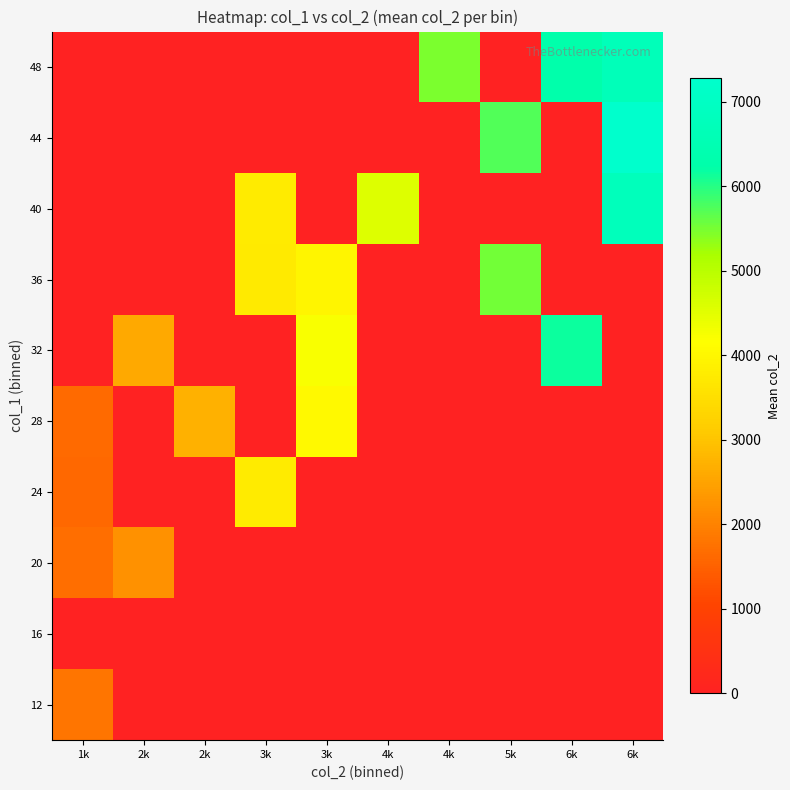

Reading left to right, extract all data points from this chart.

12: 1k=1796.0	2k=0.0	2k=0.0	3k=0.0	3k=0.0	4k=0.0	4k=0.0	5k=0.0	6k=0.0	6k=0.0
16: 1k=0.0	2k=0.0	2k=0.0	3k=0.0	3k=0.0	4k=0.0	4k=0.0	5k=0.0	6k=0.0	6k=0.0
20: 1k=1702.0	2k=2225.0	2k=0.0	3k=0.0	3k=0.0	4k=0.0	4k=0.0	5k=0.0	6k=0.0	6k=0.0
24: 1k=1620.3	2k=0.0	2k=0.0	3k=3773.0	3k=0.0	4k=0.0	4k=0.0	5k=0.0	6k=0.0	6k=0.0
28: 1k=1624.0	2k=0.0	2k=2716.5	3k=0.0	3k=4040.0	4k=0.0	4k=0.0	5k=0.0	6k=0.0	6k=0.0
32: 1k=0.0	2k=2588.0	2k=0.0	3k=0.0	3k=4226.0	4k=0.0	4k=0.0	5k=0.0	6k=6141.0	6k=0.0
36: 1k=0.0	2k=0.0	2k=0.0	3k=3744.0	3k=3971.0	4k=0.0	4k=0.0	5k=5533.0	6k=0.0	6k=0.0
40: 1k=0.0	2k=0.0	2k=0.0	3k=3781.0	3k=0.0	4k=4568.0	4k=0.0	5k=0.0	6k=0.0	6k=6762.0
44: 1k=0.0	2k=0.0	2k=0.0	3k=0.0	3k=0.0	4k=0.0	4k=0.0	5k=5727.0	6k=0.0	6k=7278.0
48: 1k=0.0	2k=0.0	2k=0.0	3k=0.0	3k=0.0	4k=0.0	4k=5478.0	5k=0.0	6k=6276.0	6k=6699.0